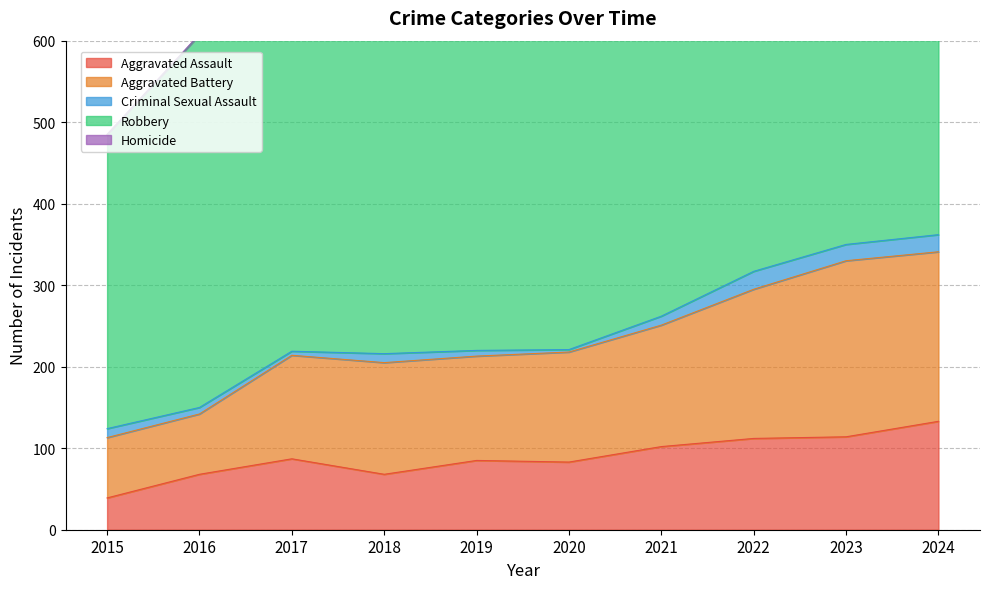

The value of Robbery at 2024 is 480. True or false?

True